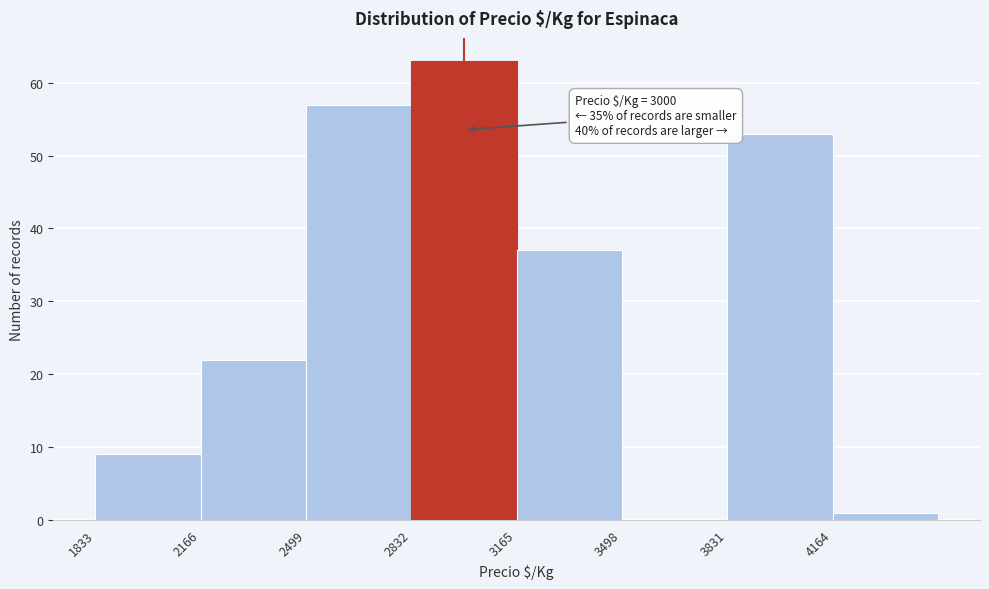

Which range on the x-axis has the tallest bar?

2850 to 3150